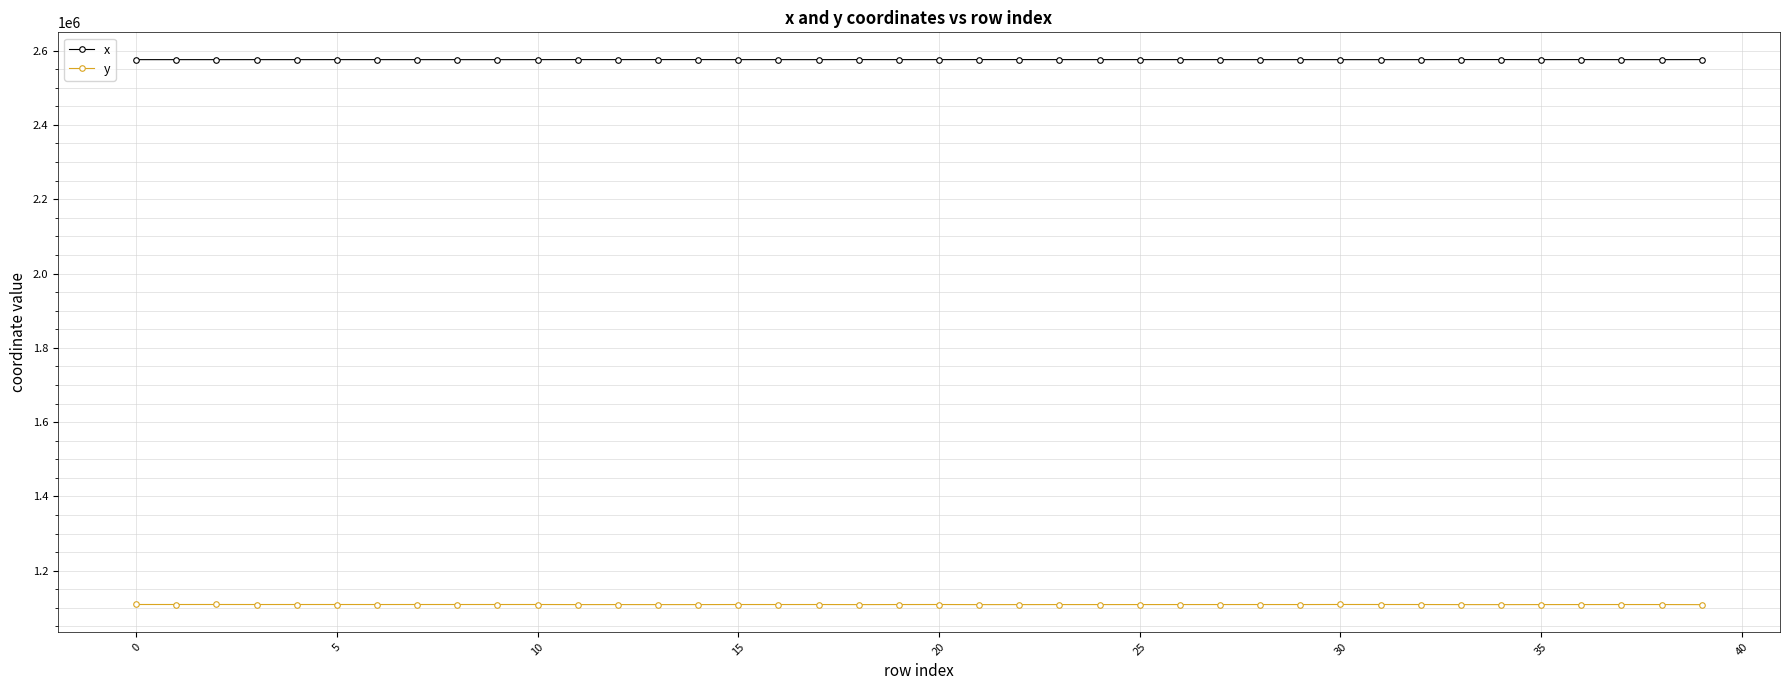

What is the difference between the maximum and minimum values in the x series?

190.4